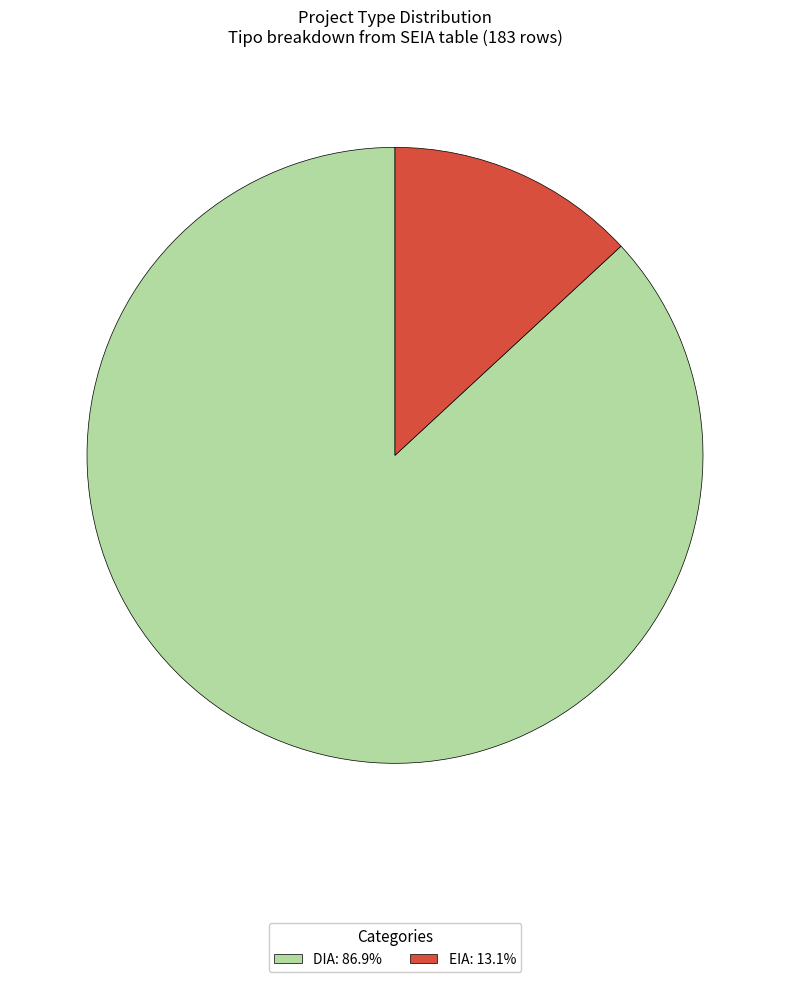

Rank the categories by value from lowest to highest.

EIA, DIA